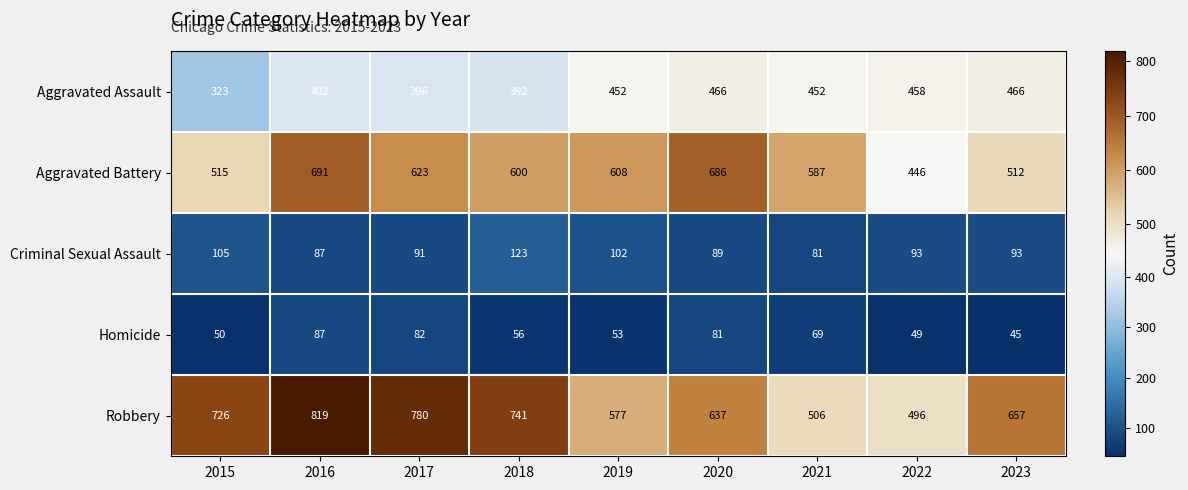

Where is Criminal Sexual Assault nearest to the value 102?

2019